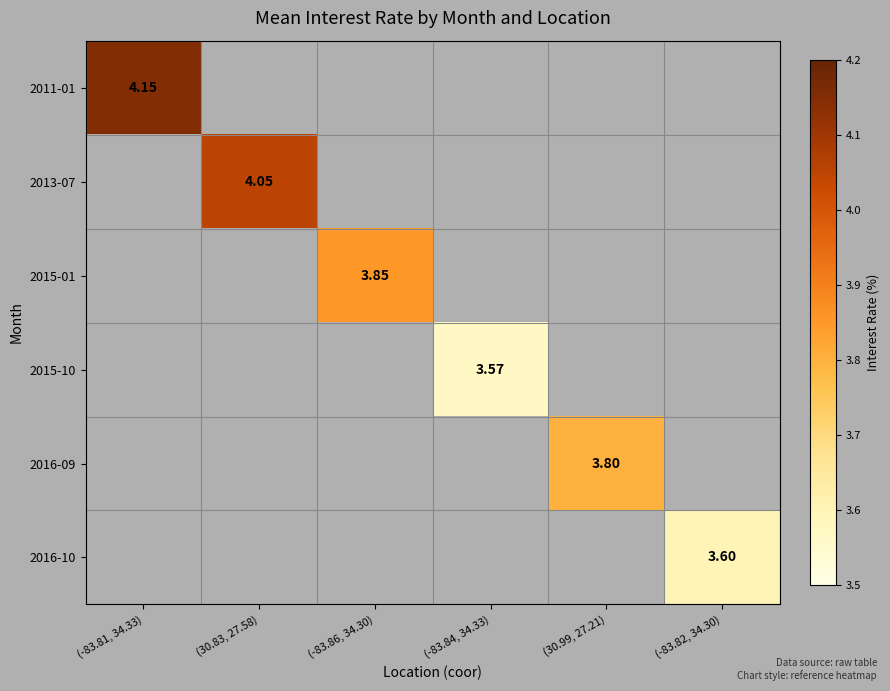

Is the value of 2011-01 at (-83.81, 34.33) greater than the value of 2016-10 at (-83.82, 34.30)?

Yes